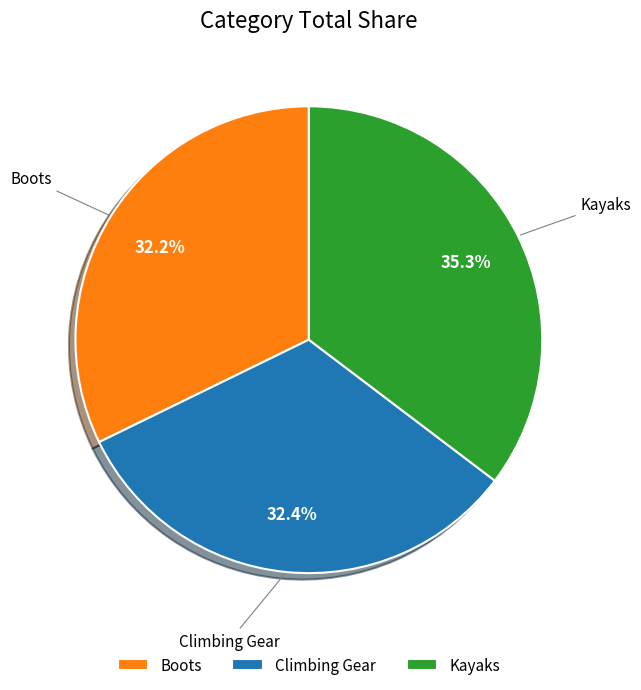

What is the largest slice in the pie chart?

Kayaks